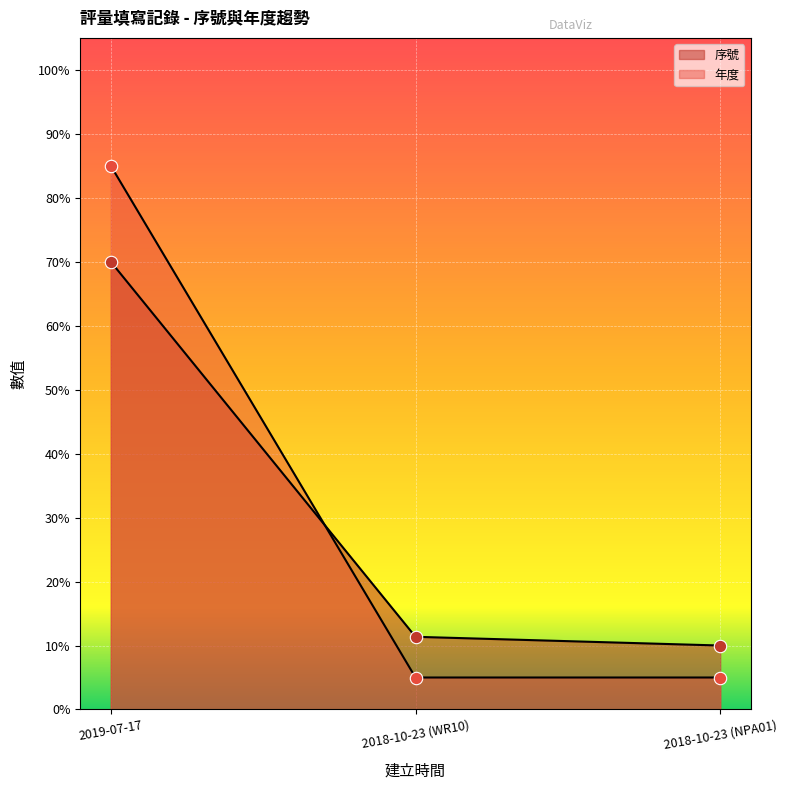

Which series contains the highest Y value?

年度